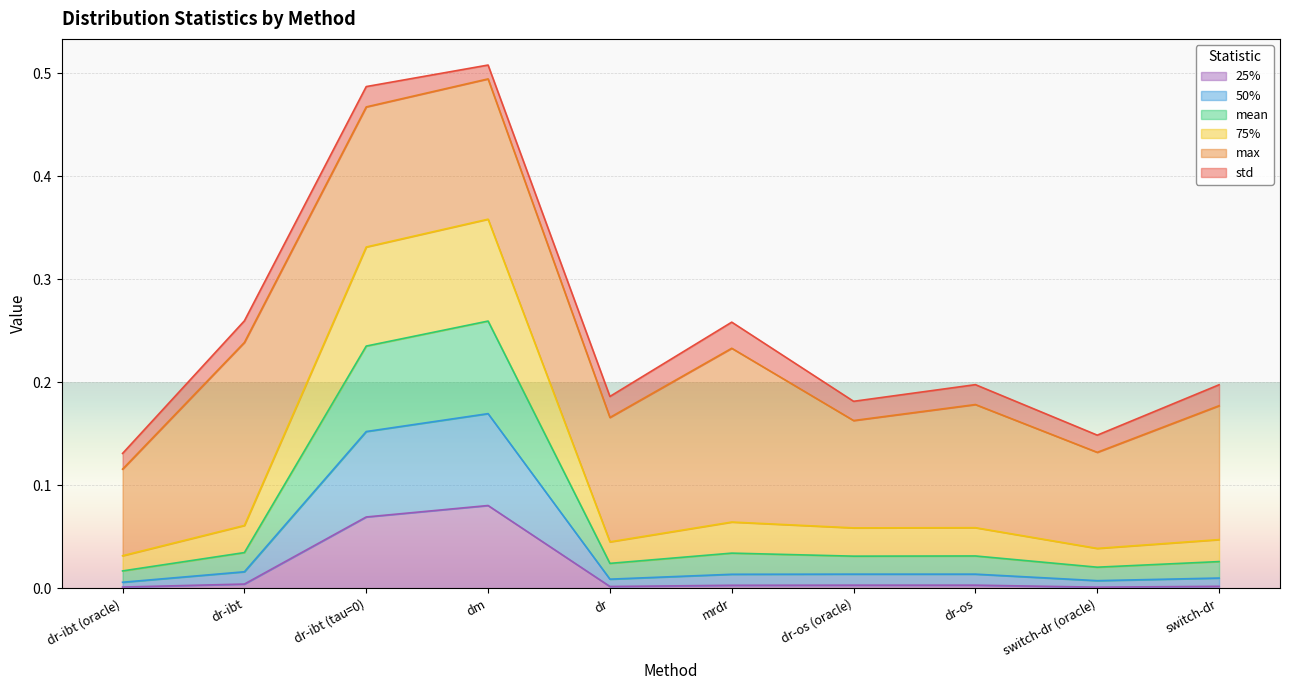

How many interior local peaks does the 50% series have?

3